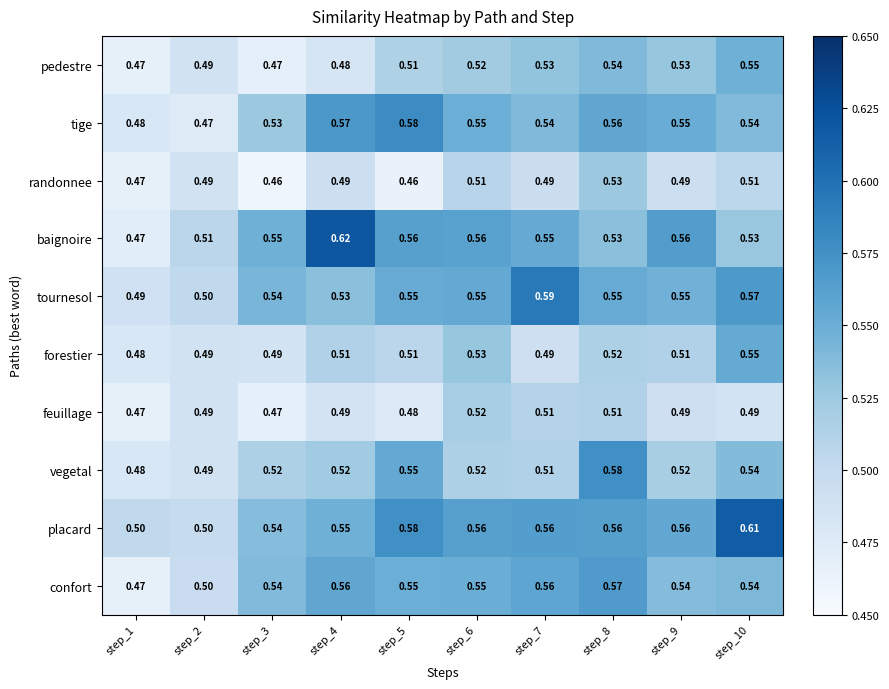

Which series has the widest spread of values?

baignoire